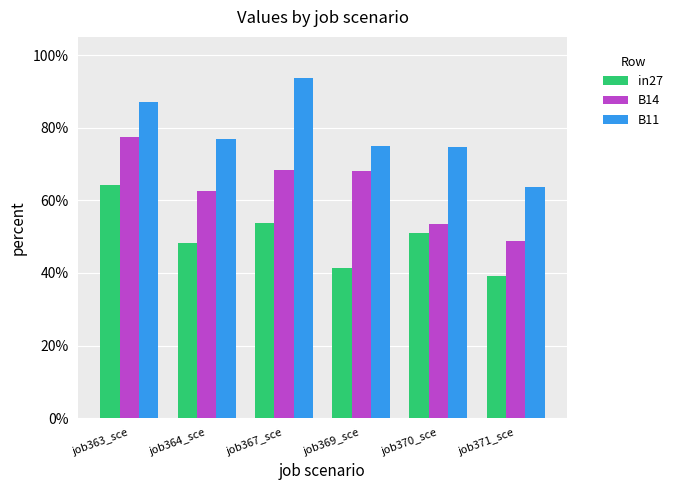

Which series has the largest range (max minus min)?

B11